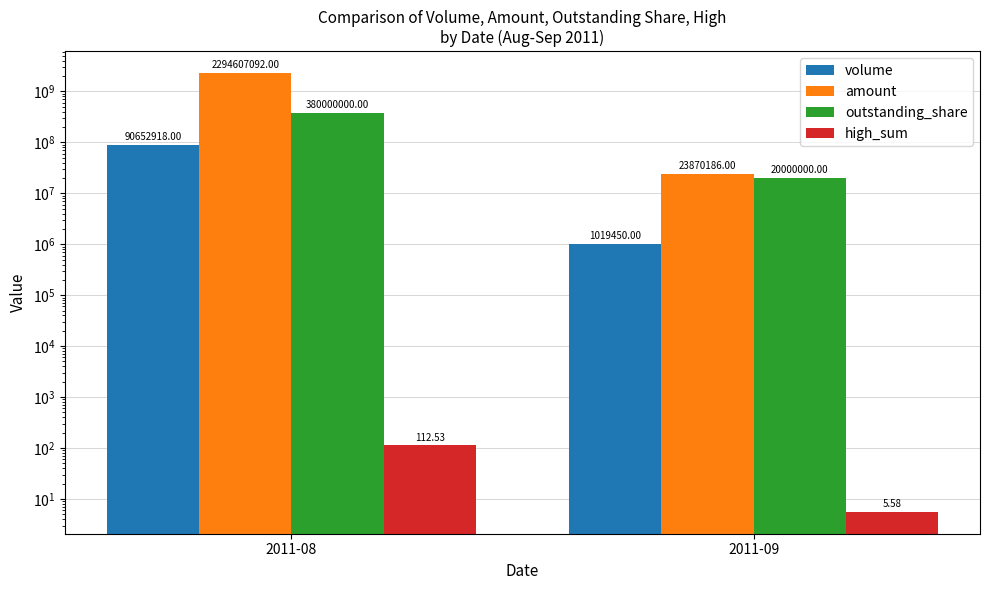

Reading left to right, extract all data points from this chart.

volume: 90652918.0	1019450.0
amount: 2294607092.0	23870186.0
outstanding_share: 380000000.0	20000000.0
high_sum: 112.5	5.6